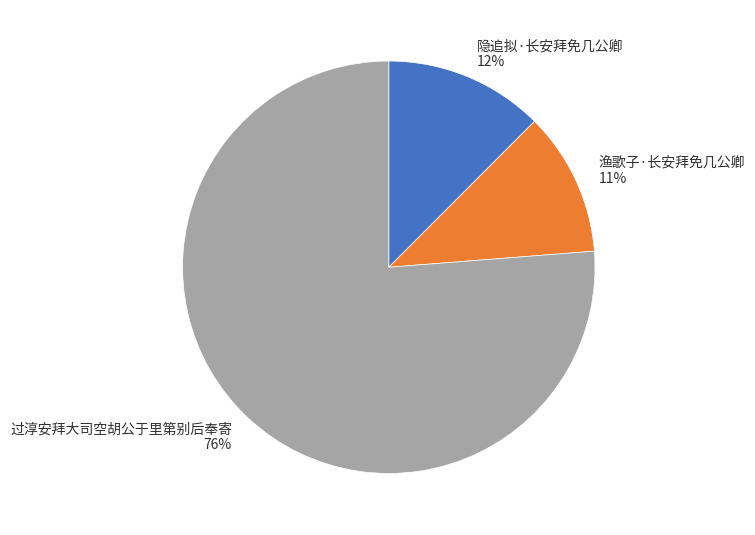

True or false: 过淳安拜大司空胡公于里第别后奉寄 accounts for 87% of the total.

False